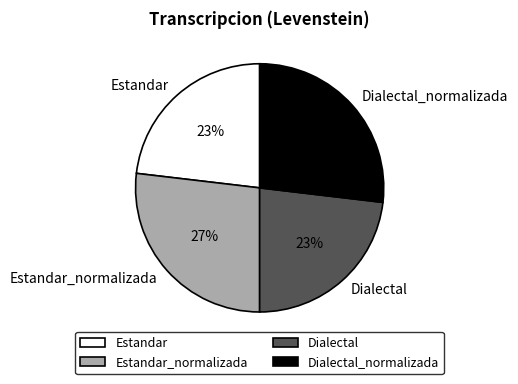

Which has a higher value, Dialectal or Estandar_normalizada?

Estandar_normalizada